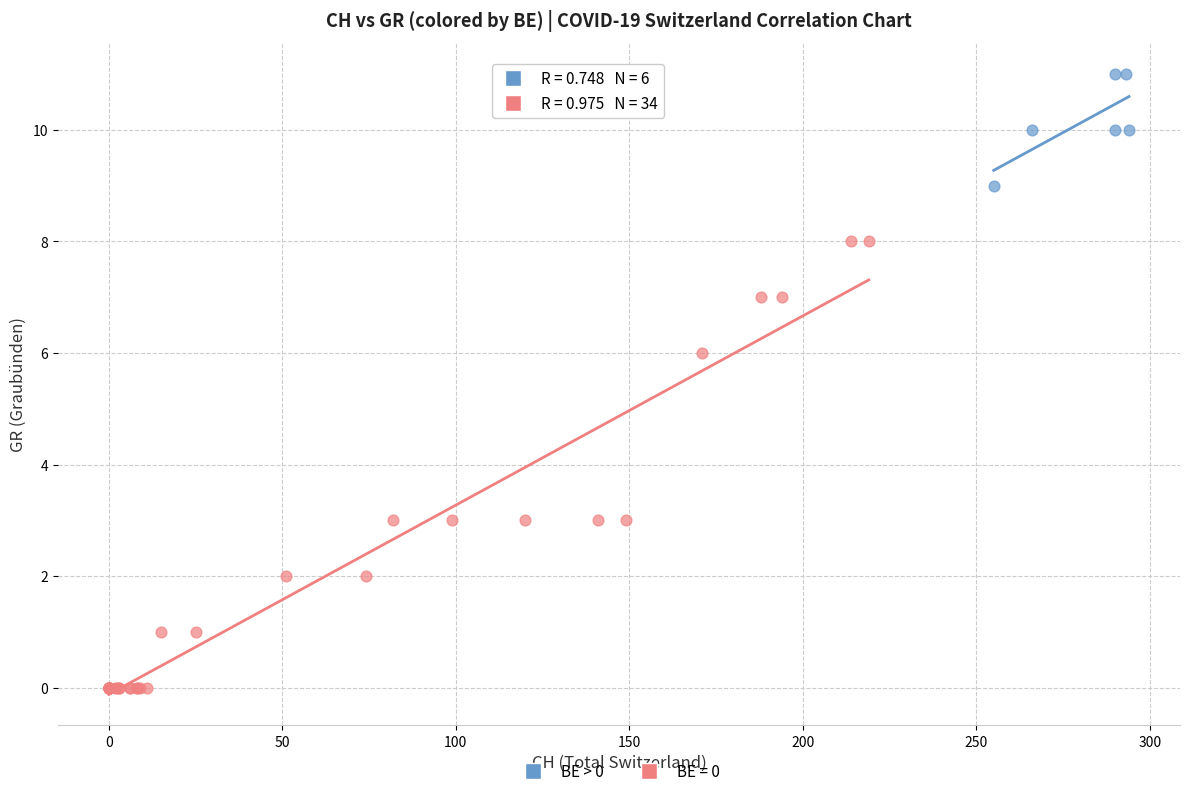

Which series reaches the minimum Y coordinate?

BE = 0